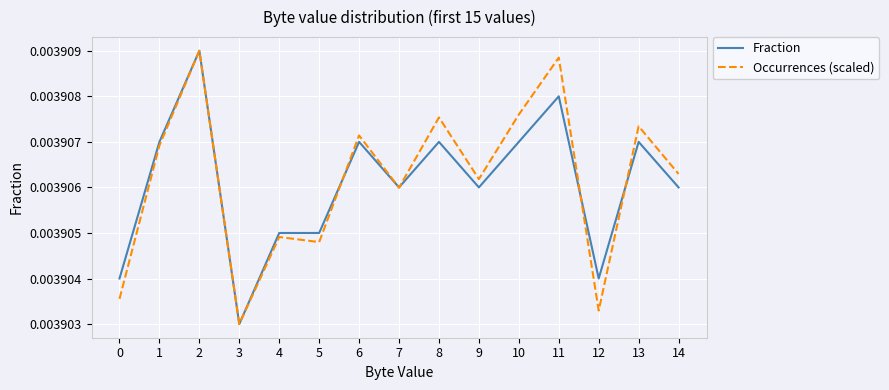

How many series are shown in this chart?

2